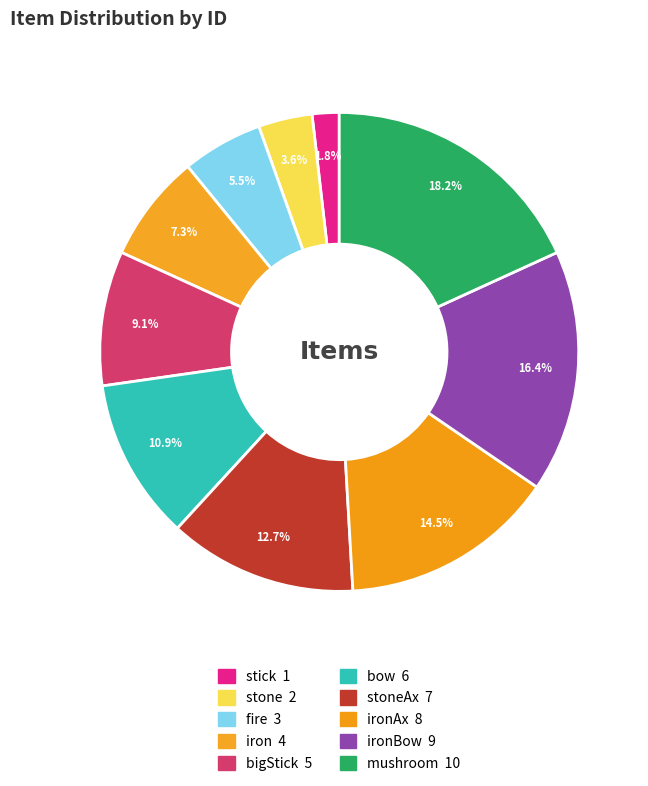

Which category has the smallest portion of the pie?

stick